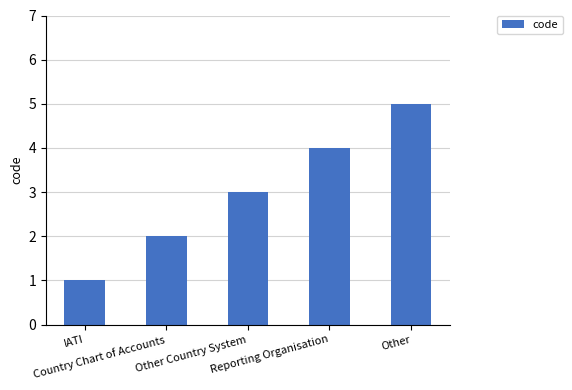

Are the bars horizontal?

No